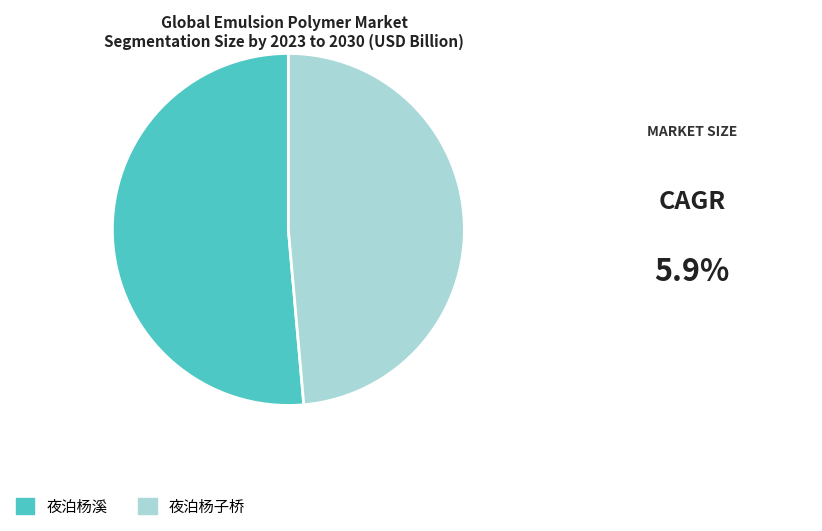

What is the largest slice in the pie chart?

夜泊杨溪